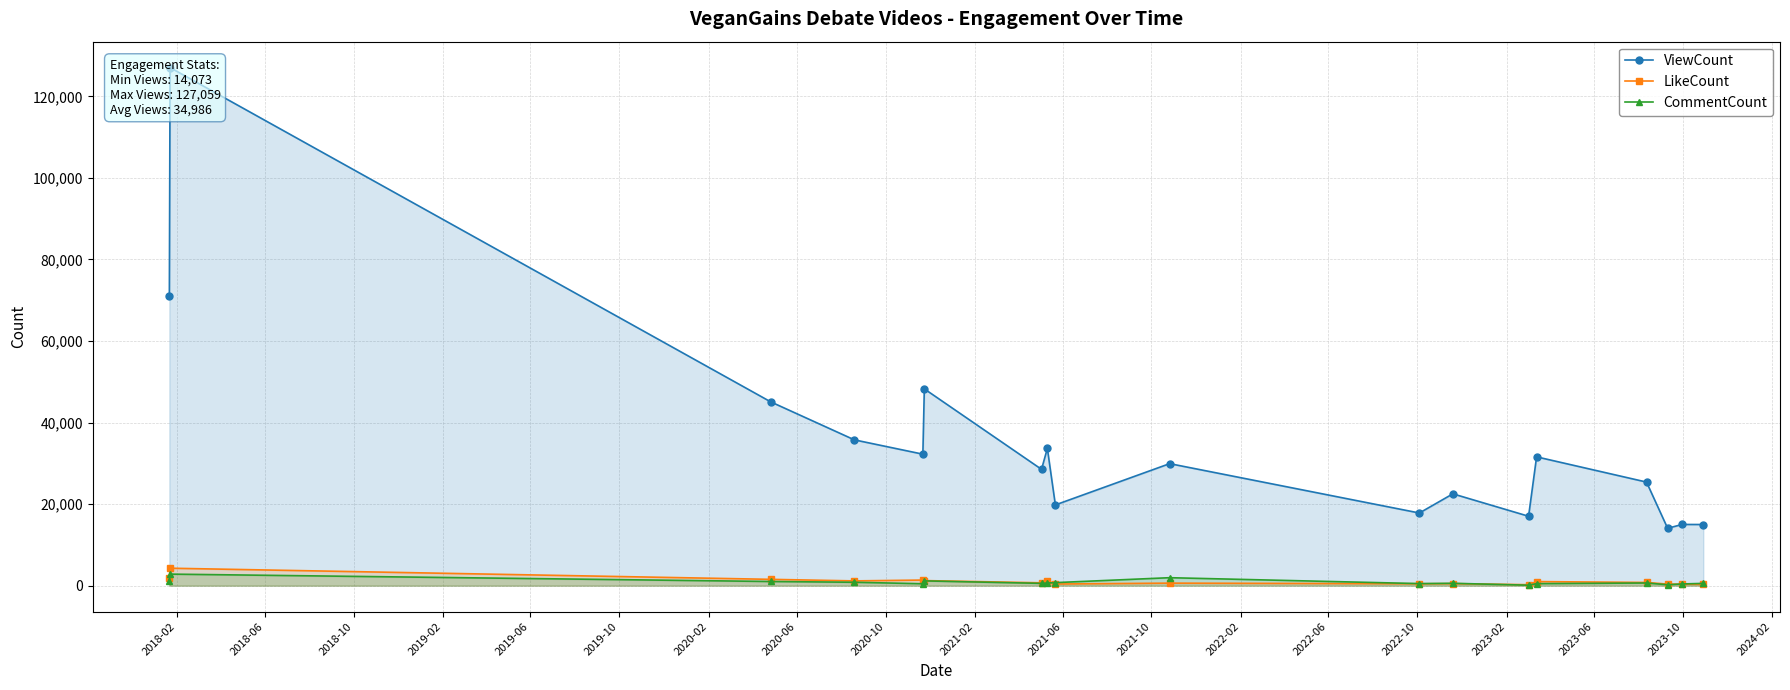

How many data points in CommentCount are less than 642?

9